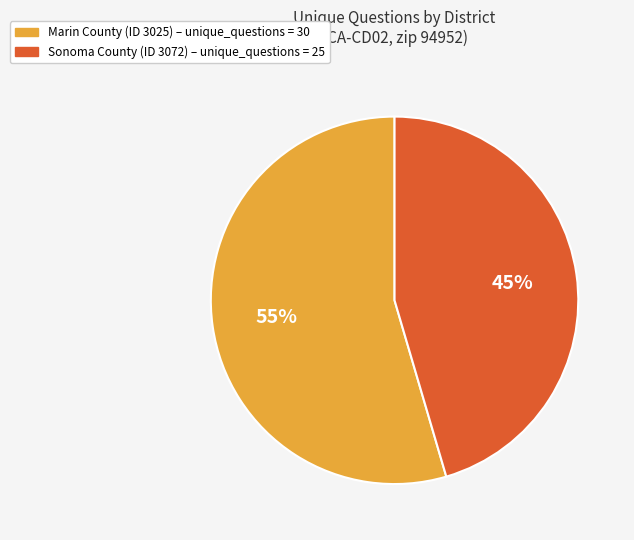

To the nearest percent, what is the average slice percentage?

50%